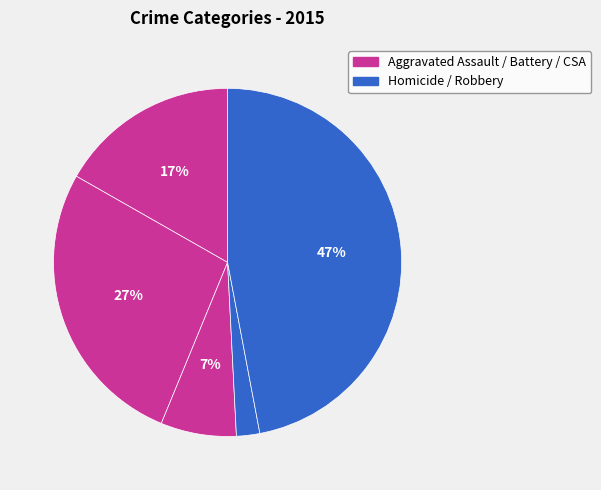

How many slices are in this pie chart?

5